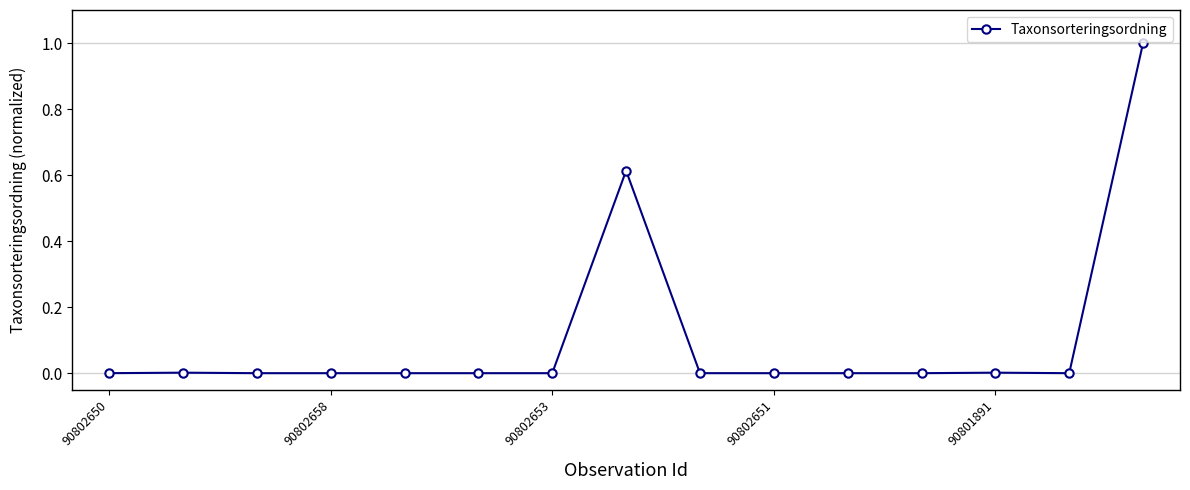

What is the greatest value displayed?

1.0